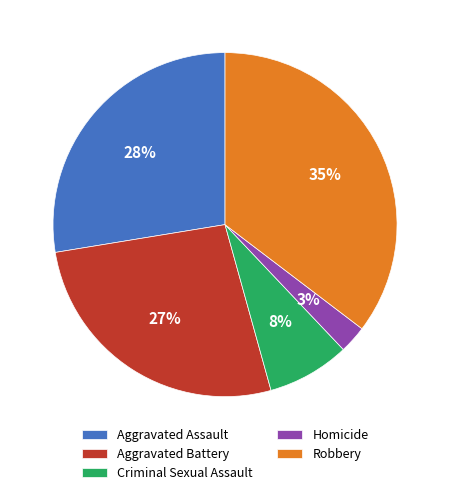

Is there a majority slice in this chart?

No